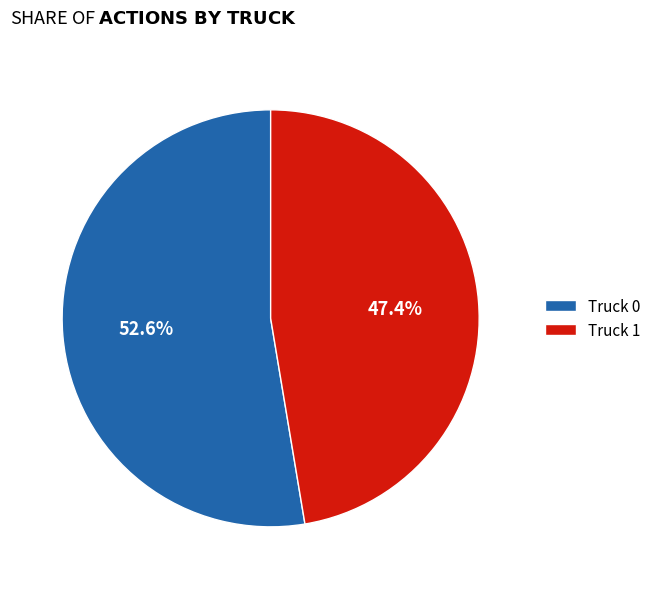

Rank the categories by value from highest to lowest.

Truck 0, Truck 1